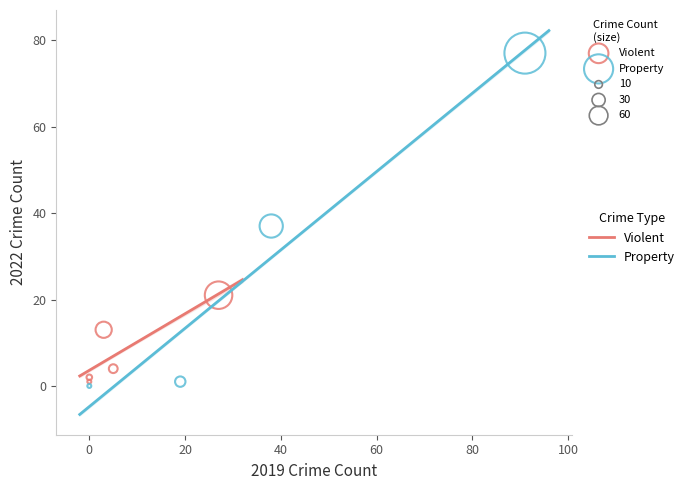

Which series reaches the maximum Y coordinate?

Property